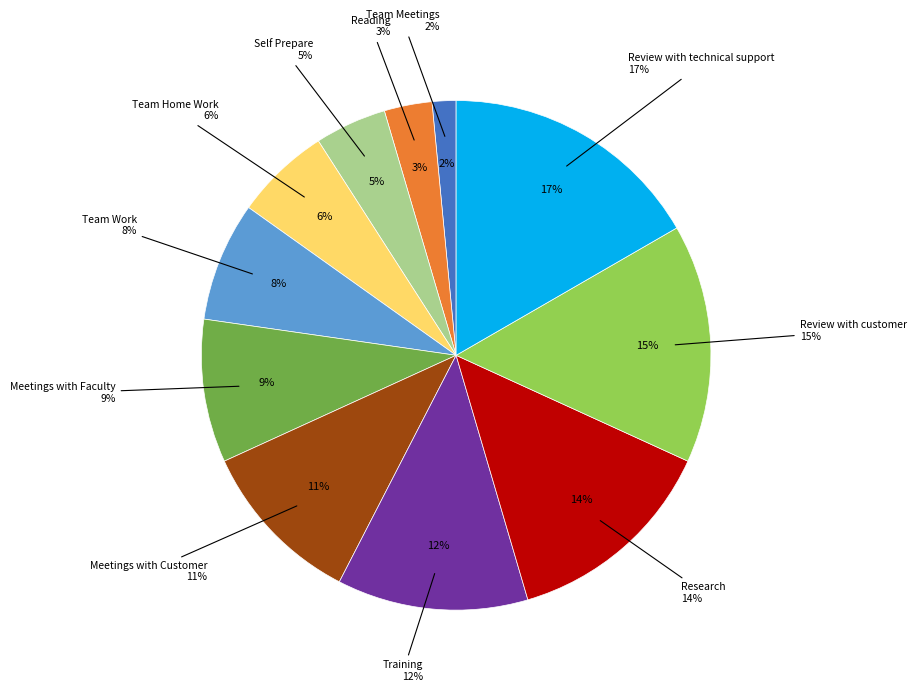

How many slices are in this pie chart?

11